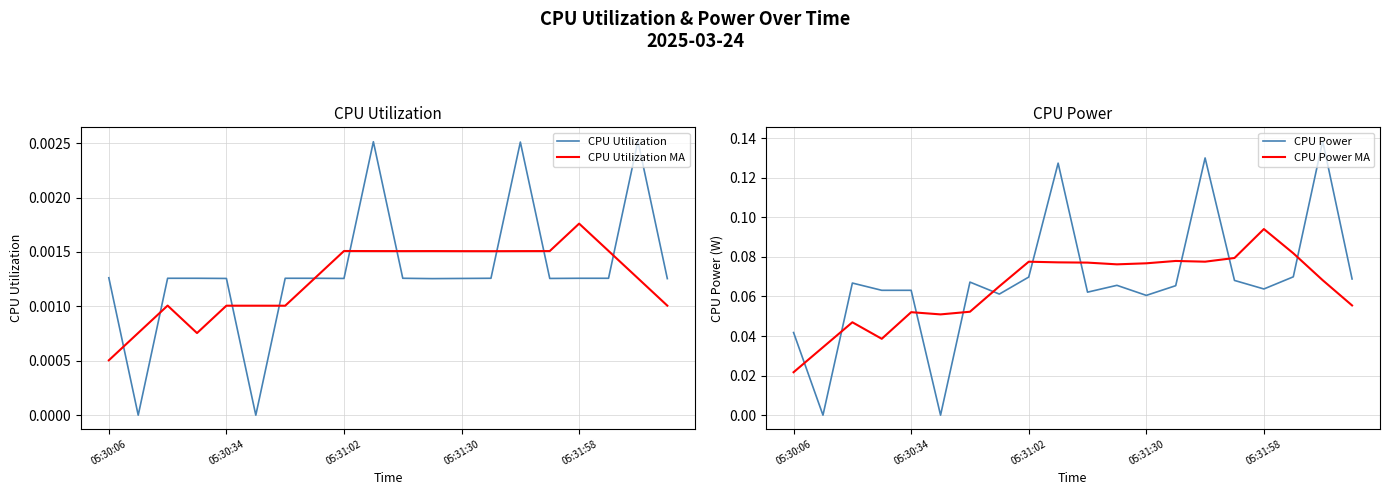

What are all the series names shown in the legend?

CPU Utilization, CPU Utilization MA, CPU Power, CPU Power MA